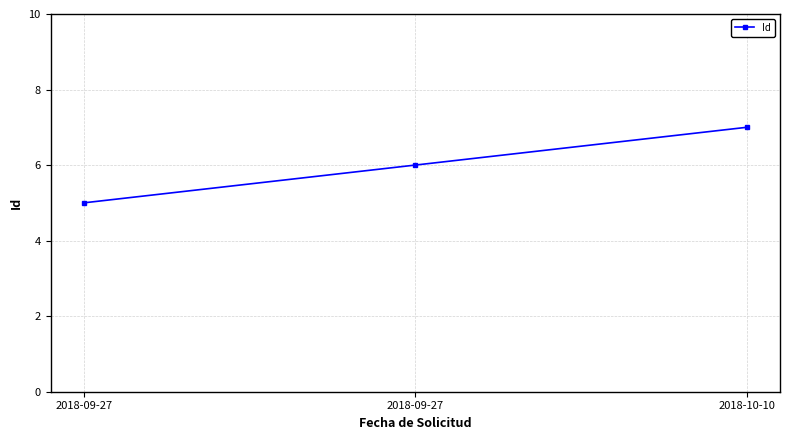

The value at 2018-09-27 is 1. True or false?

False